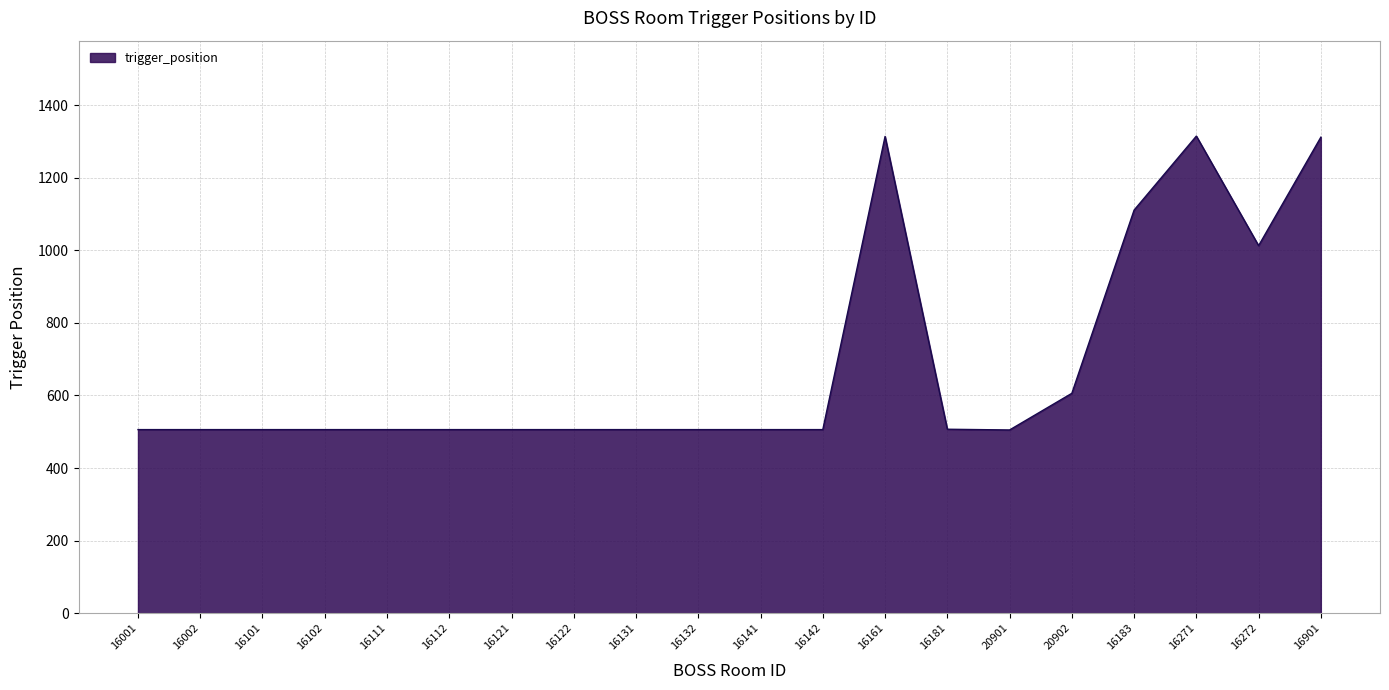

At which label is the value closest to 910?

16272